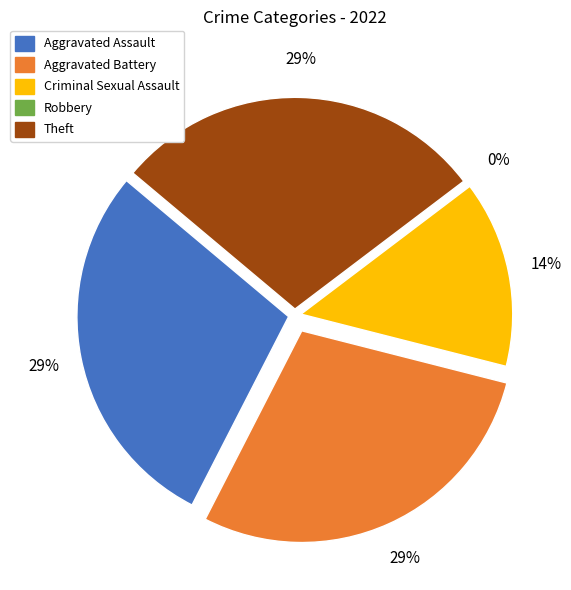

Do Aggravated Assault and Theft together represent more than half of the pie?

Yes